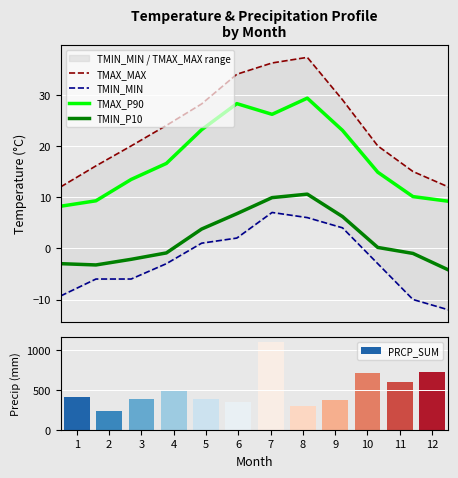

Which category has the lowest value in the TMAX_MAX series?

1